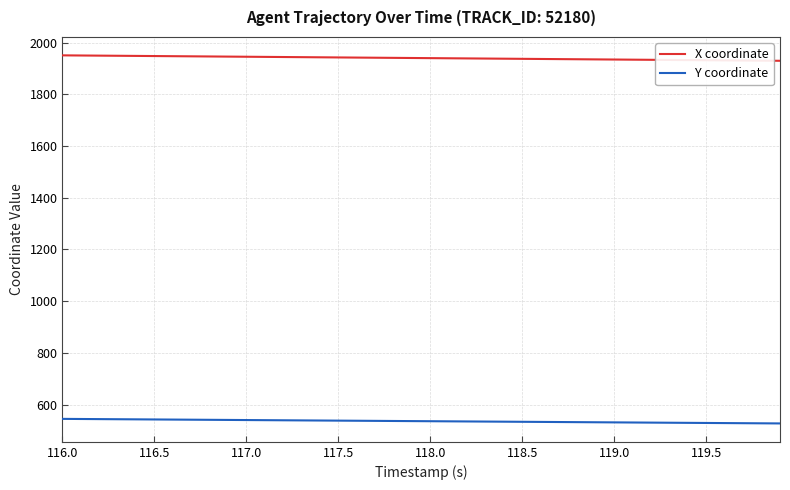

List the series in order of their peak value, highest first.

X coordinate, Y coordinate